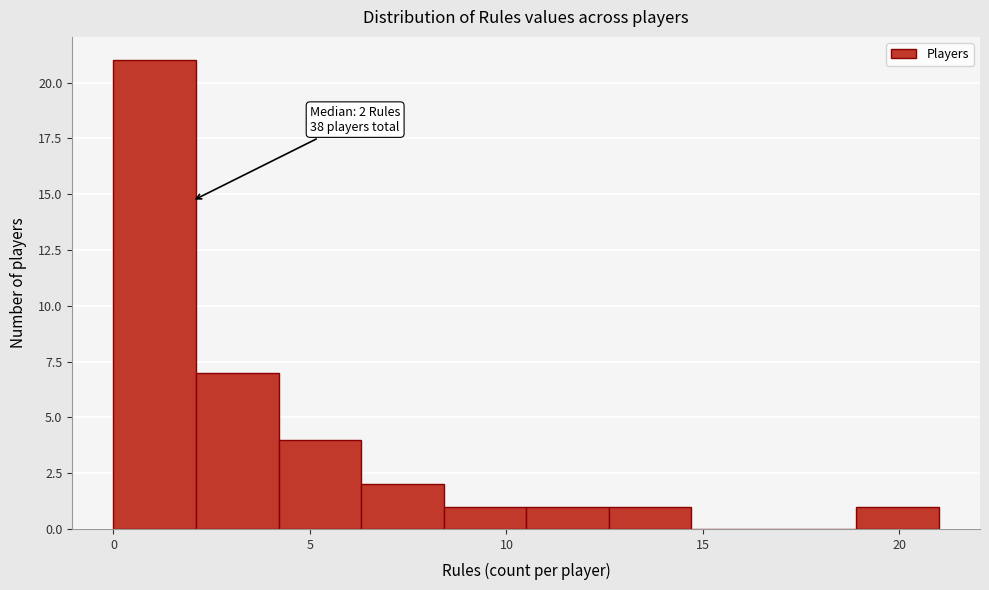

Over which range of the x-axis is the bar tallest?

0.0 to 2.1